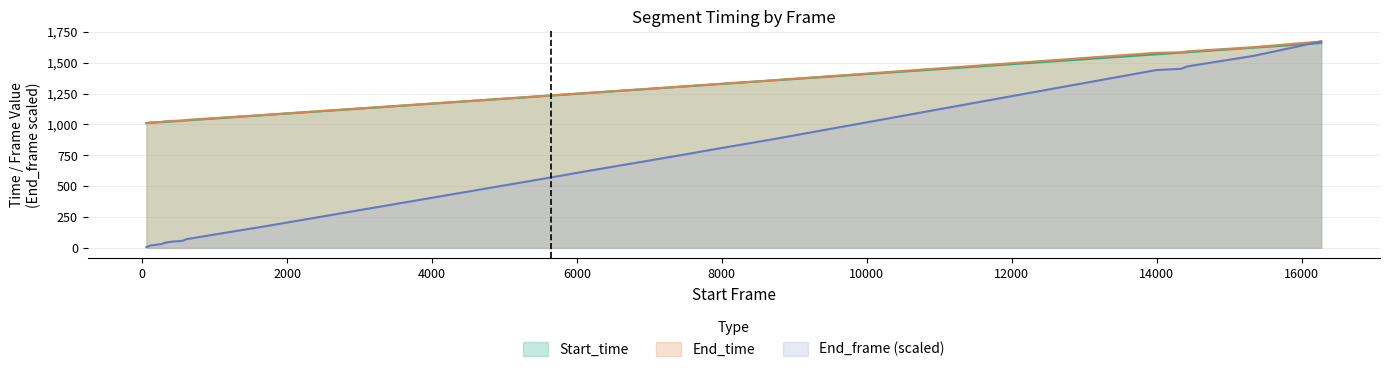

What is the lowest value of the Start_time series?

1010.8